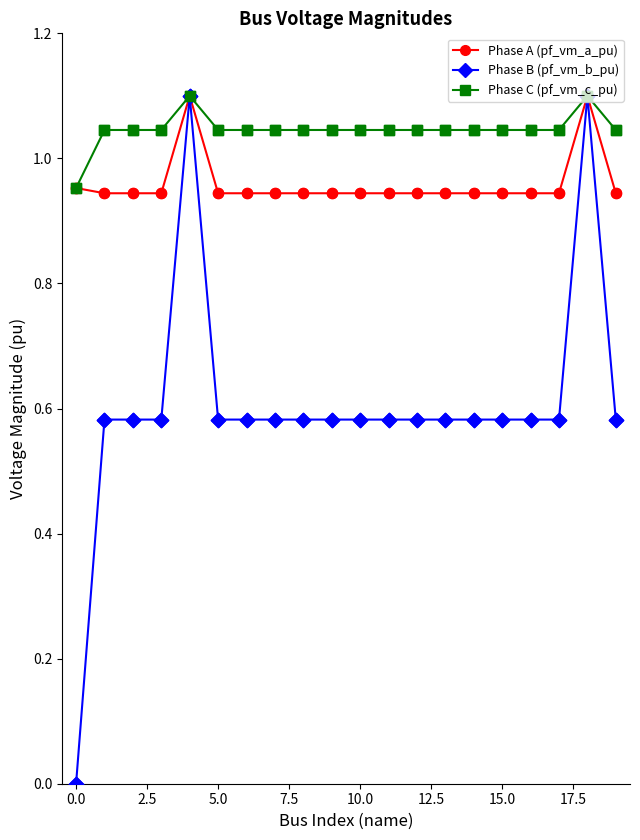

At how many categories does at least one series exceed 1?

19